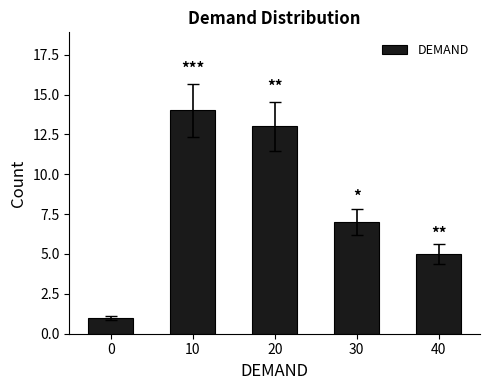

Reading left to right, extract all data points from this chart.

0=1	10=14	20=13	30=7	40=5